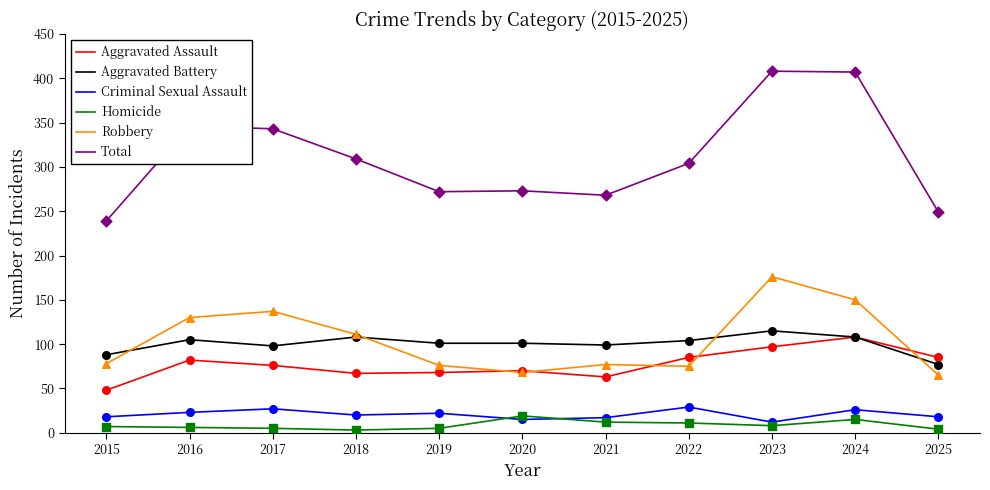

What are all the series names shown in the legend?

Aggravated Assault, Aggravated Battery, Criminal Sexual Assault, Homicide, Robbery, Total